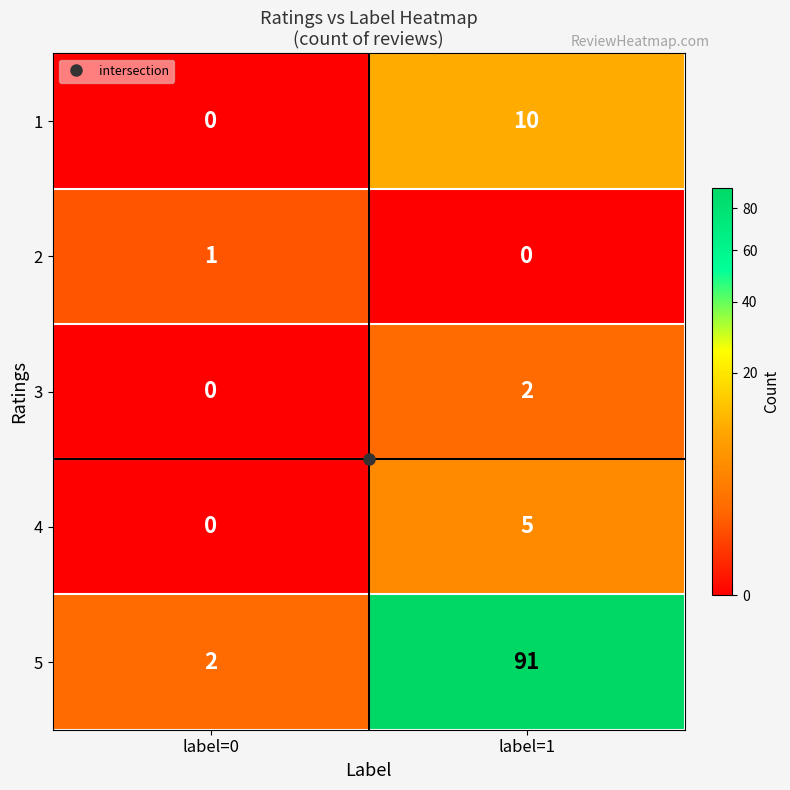

At which category does the chart reach its peak across all series?

label=1